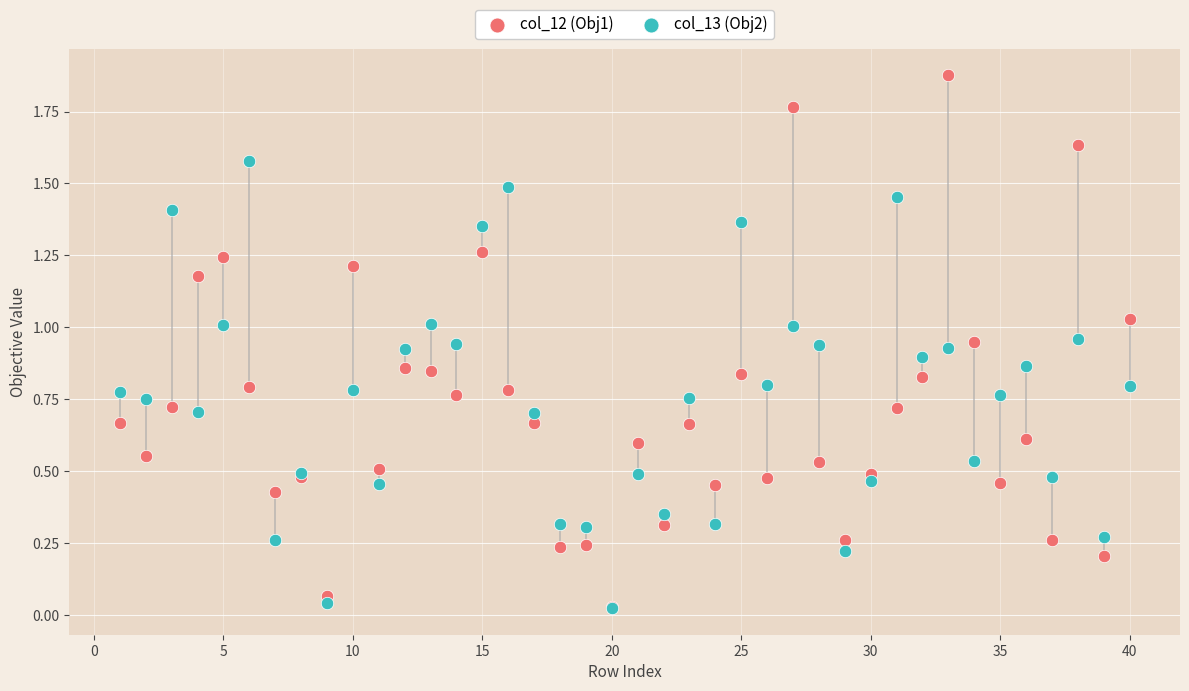

Which series reaches the maximum Y coordinate?

col_12 (Obj1)